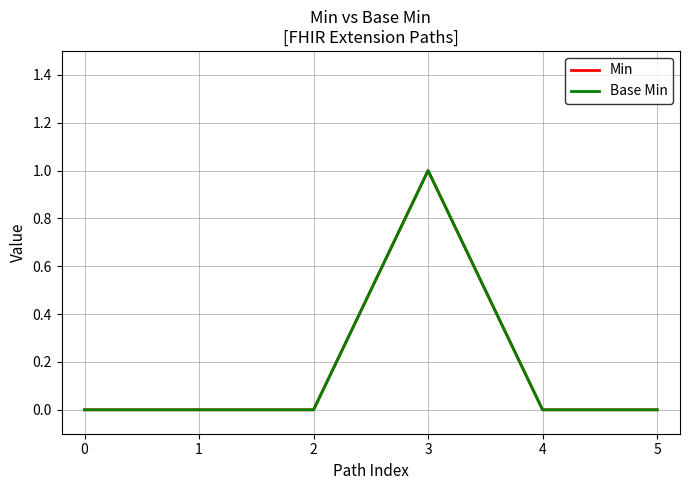

What is the difference between the maximum and minimum values in the Base Min series?

1